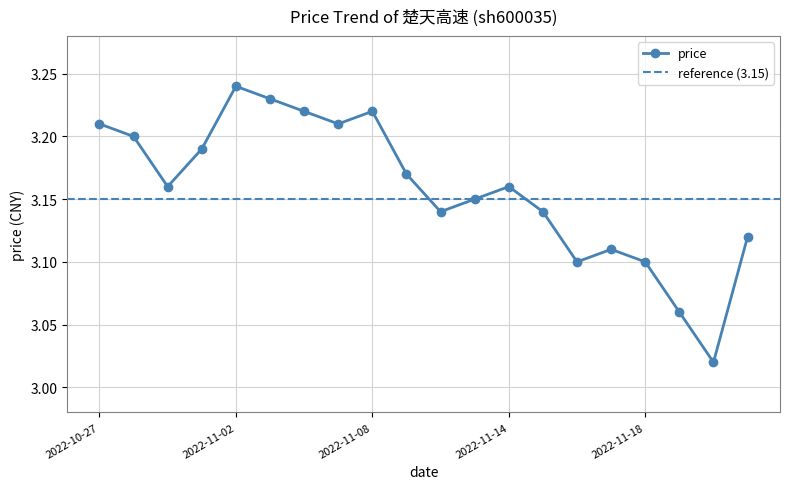

Does the chart display data point markers on the line(s)?

Yes